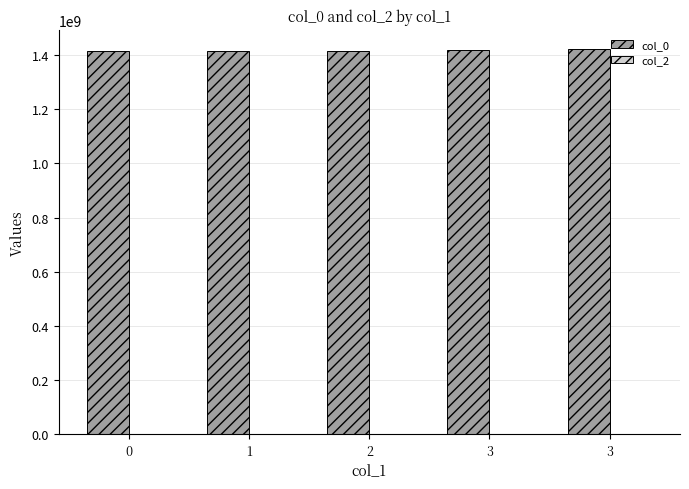

Are the bars horizontal?

No